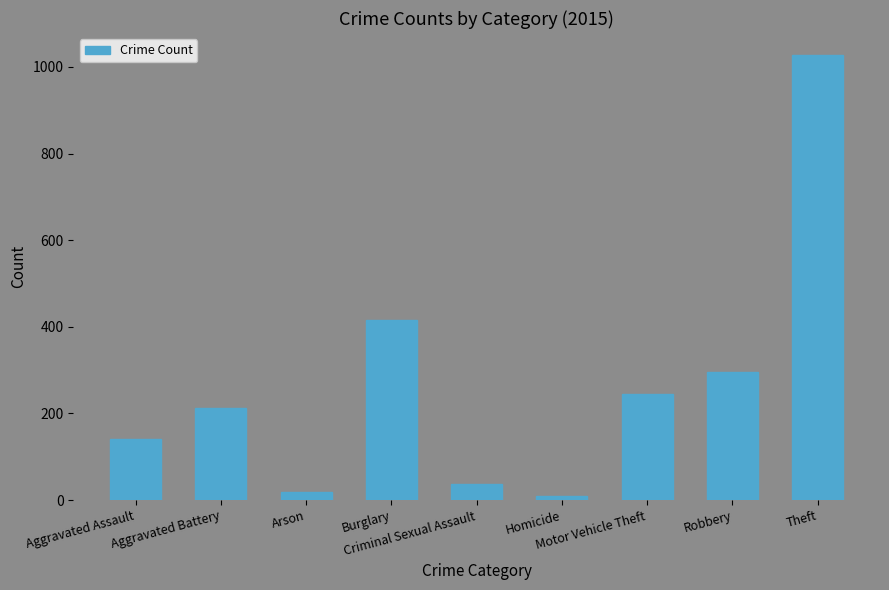

List the labels in order of value, largest first.

Theft, Burglary, Robbery, Motor Vehicle Theft, Aggravated Battery, Aggravated Assault, Criminal Sexual Assault, Arson, Homicide